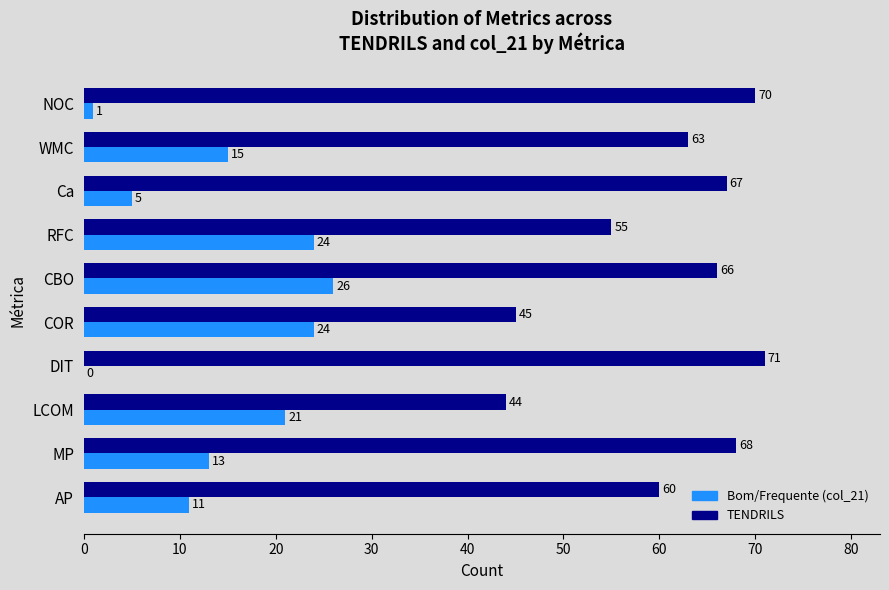

What are all the series names shown in the legend?

Bom/Frequente (col_21), TENDRILS